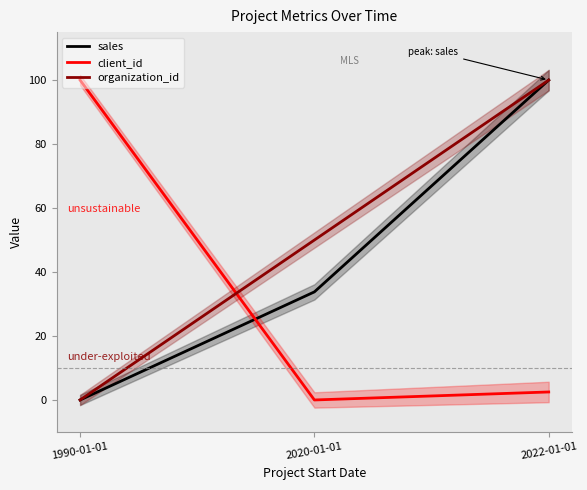

Does the chart display data point markers on the line(s)?

No